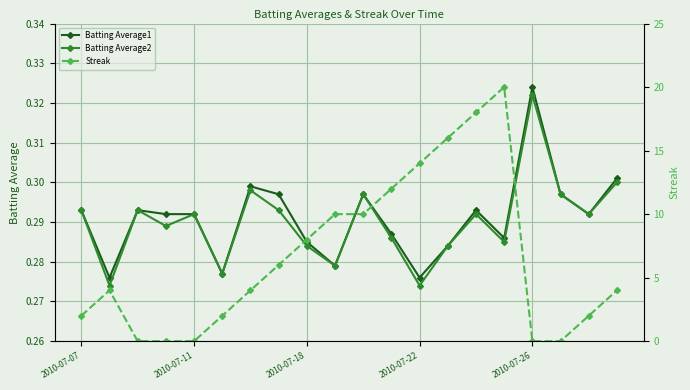

Count the Batting Average2 values in the range 0 to 1.

20